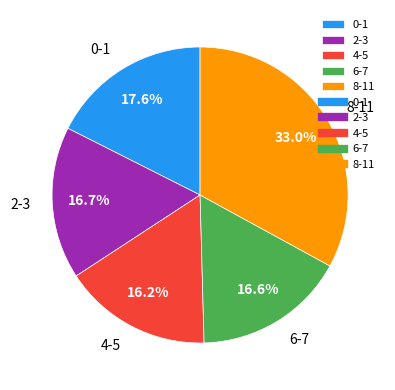

What is the ratio of the value at 8-11 to the value at 2-3?

2.0